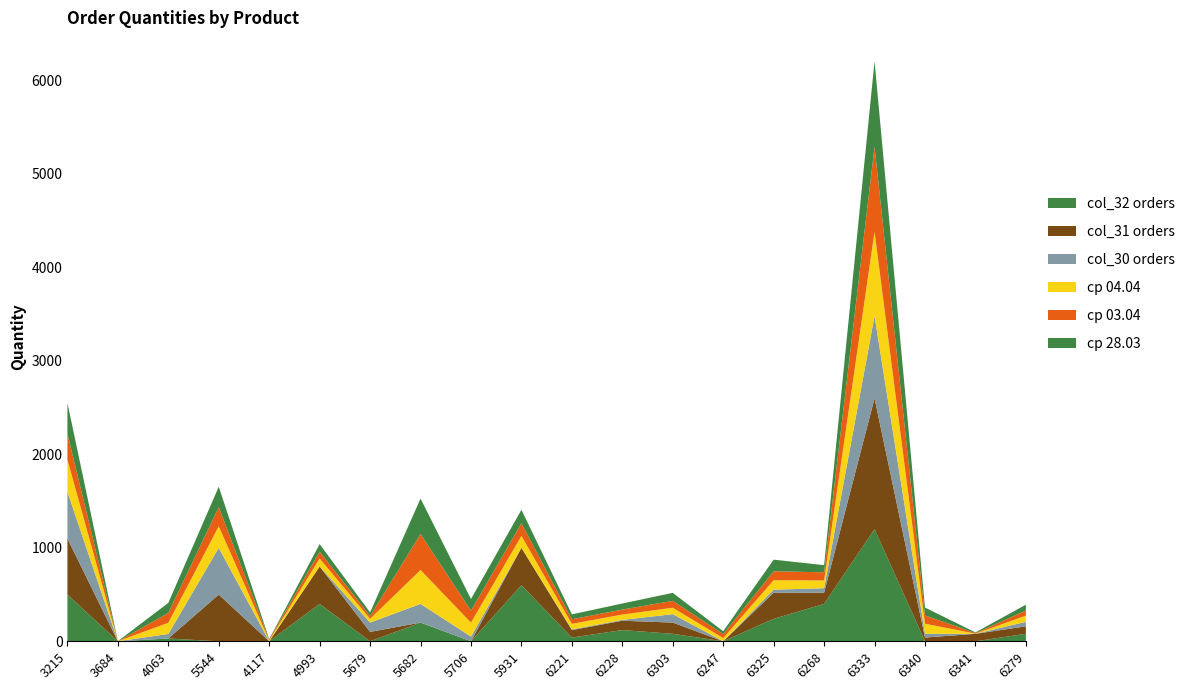

At which category is the sum across all series the highest?

6333